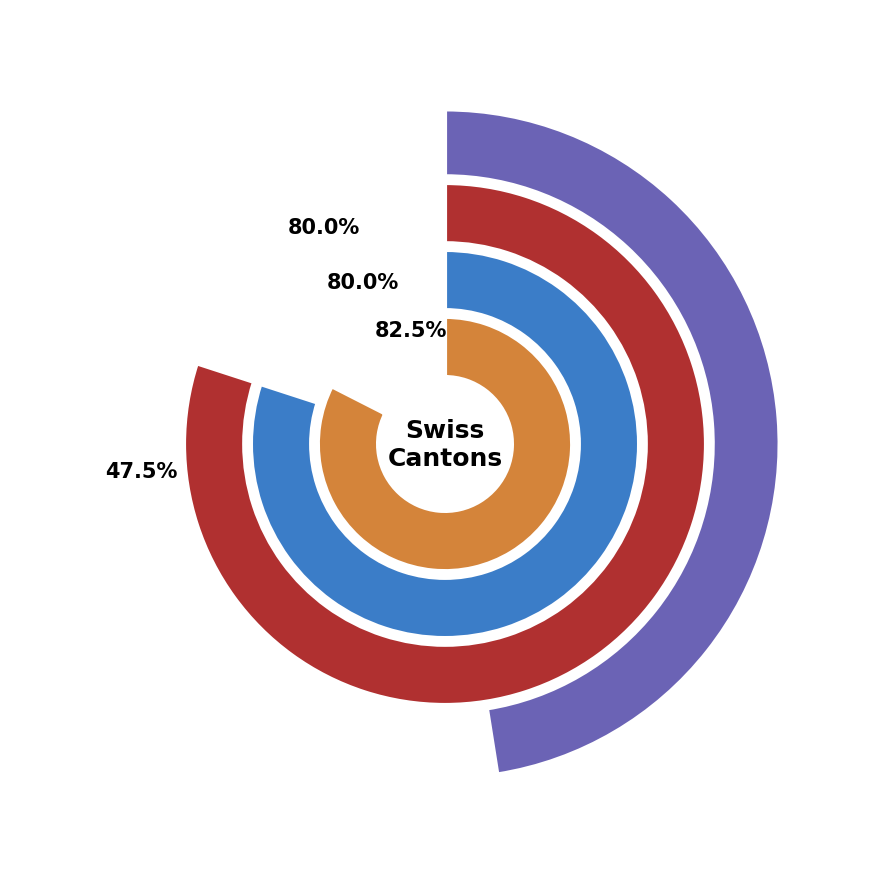

Does AG represent more than half of the total?

No